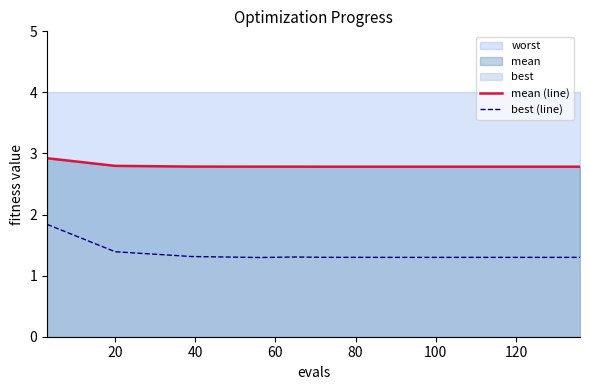

True or false: mean (line) and best (line) intersect in this chart.

False